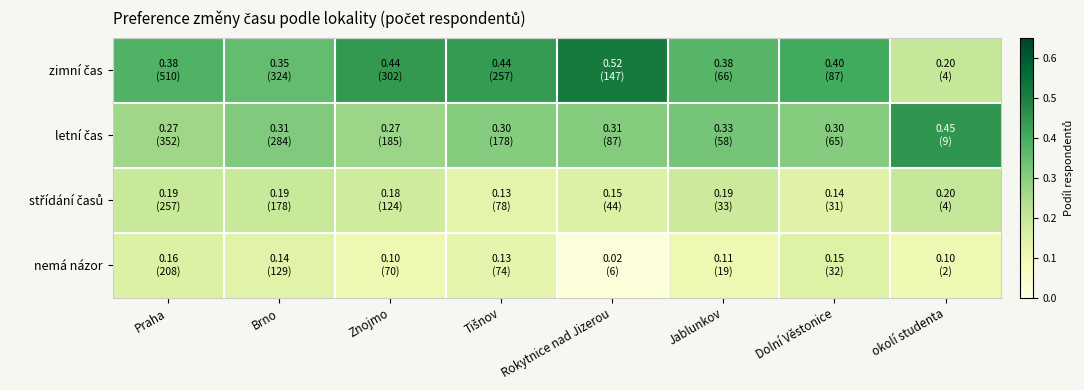

At which category is the sum across all series the highest?

Praha